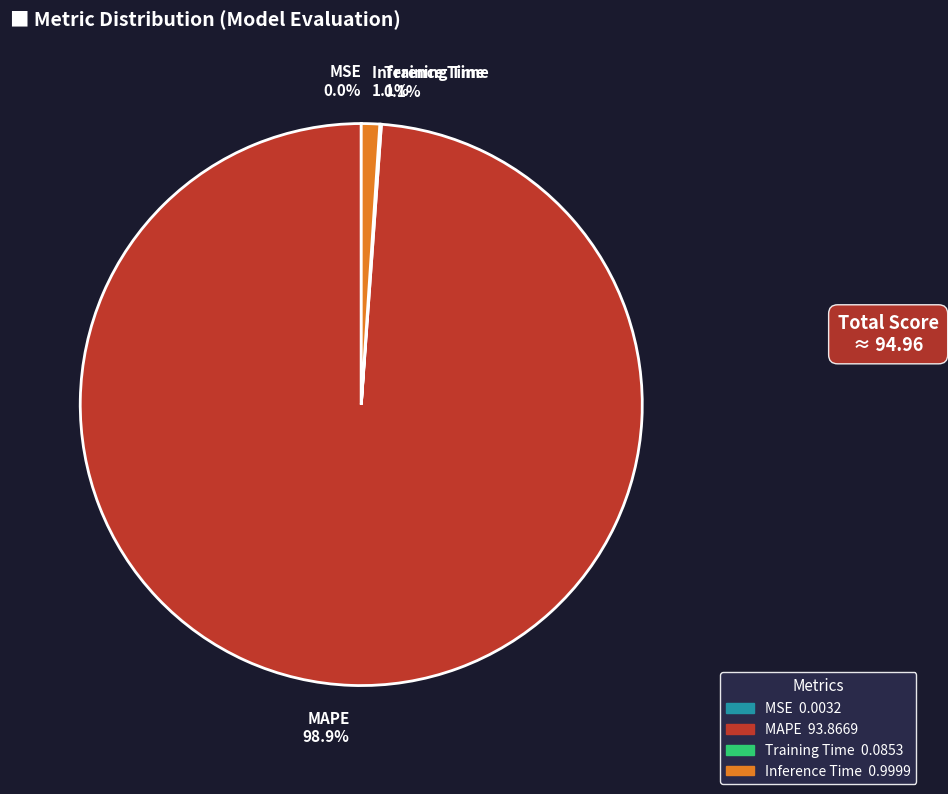

What percentage is NOT represented by Inference Time 1.1%?

98.9%